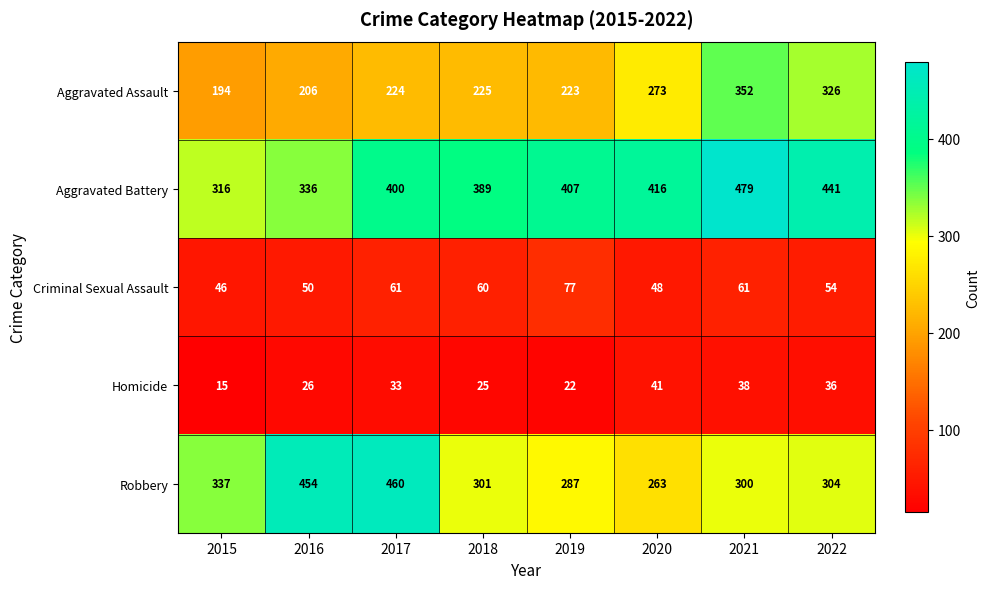

Is it true that Aggravated Assault equals 224 at 2017?

True